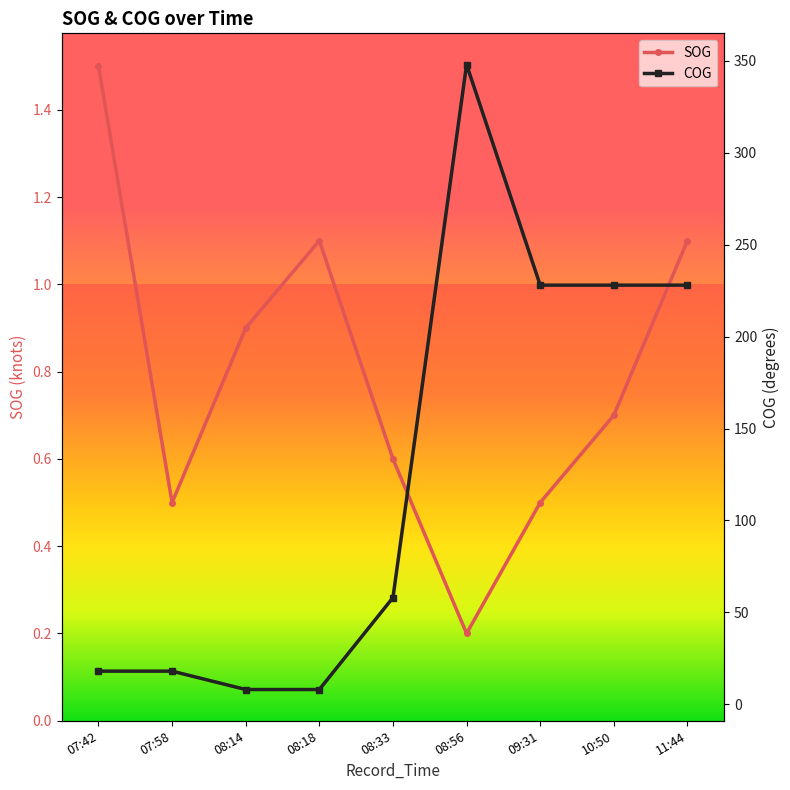

Between 08:33 and 09:31, which is larger?

08:33